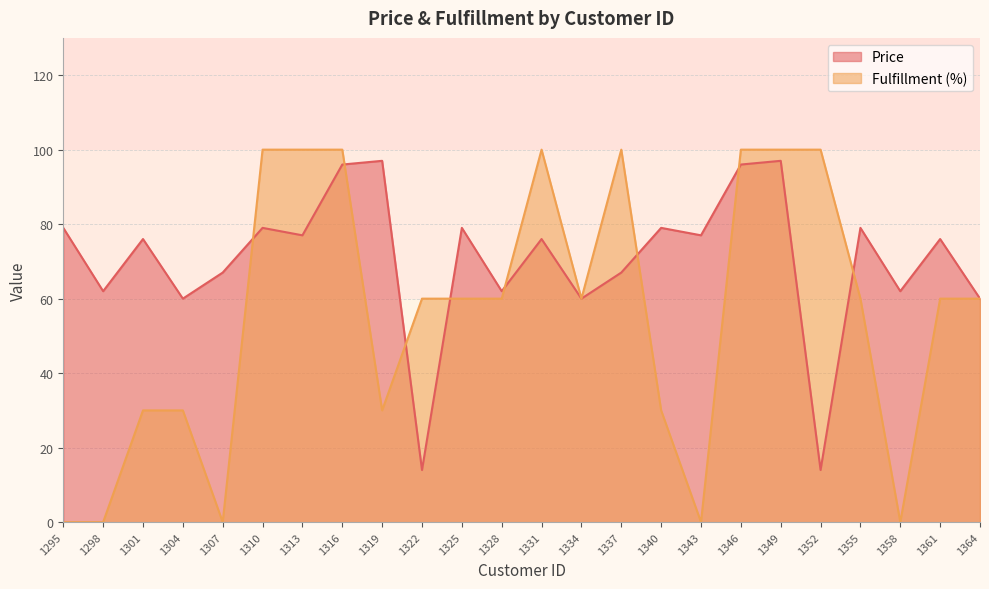

What are all the series names shown in the legend?

Price, Fulfillment (%)